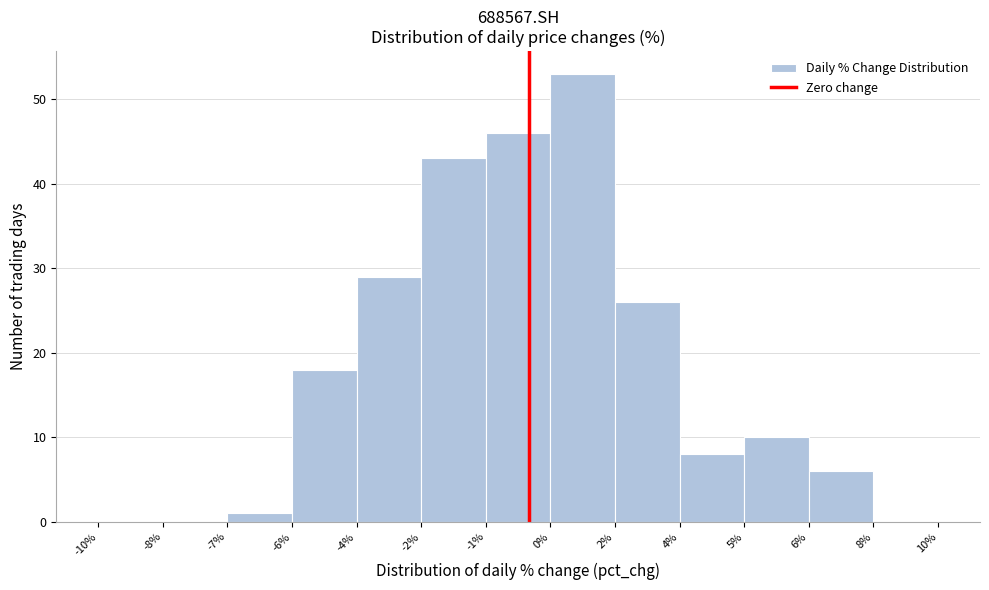

Reading left to right, what are all the values shown in this chart?

-10%=0	-8%=0	-7%=1	-6%=18	-4%=29	-2%=43	-1%=46	0%=53	2%=26	4%=8	5%=10	6%=6	8%=0